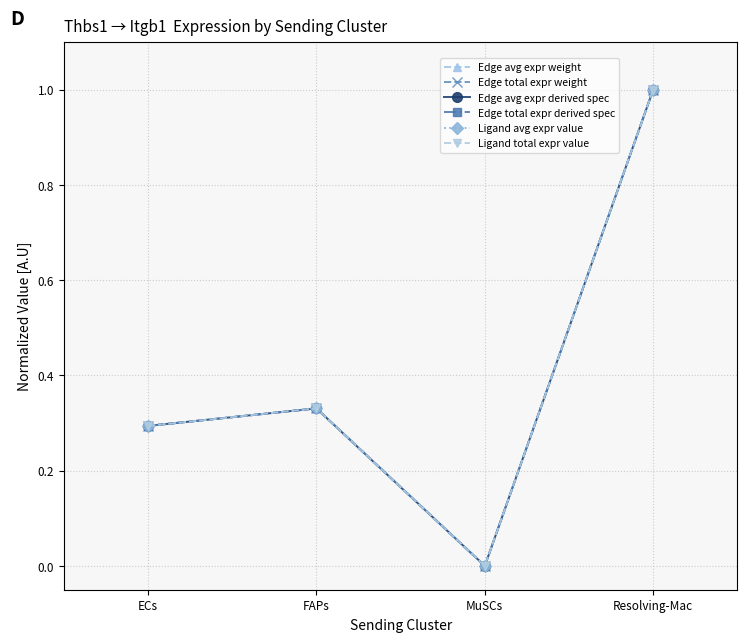

Is this an area chart (filled region under the line)?

No